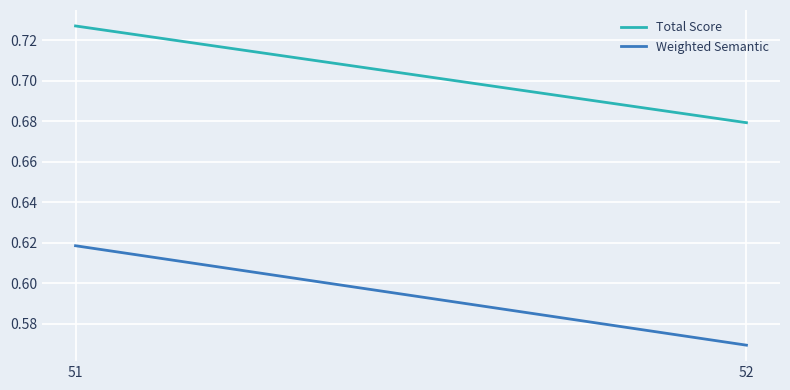

Is it true that Total Score equals 0.7 at 52?

True